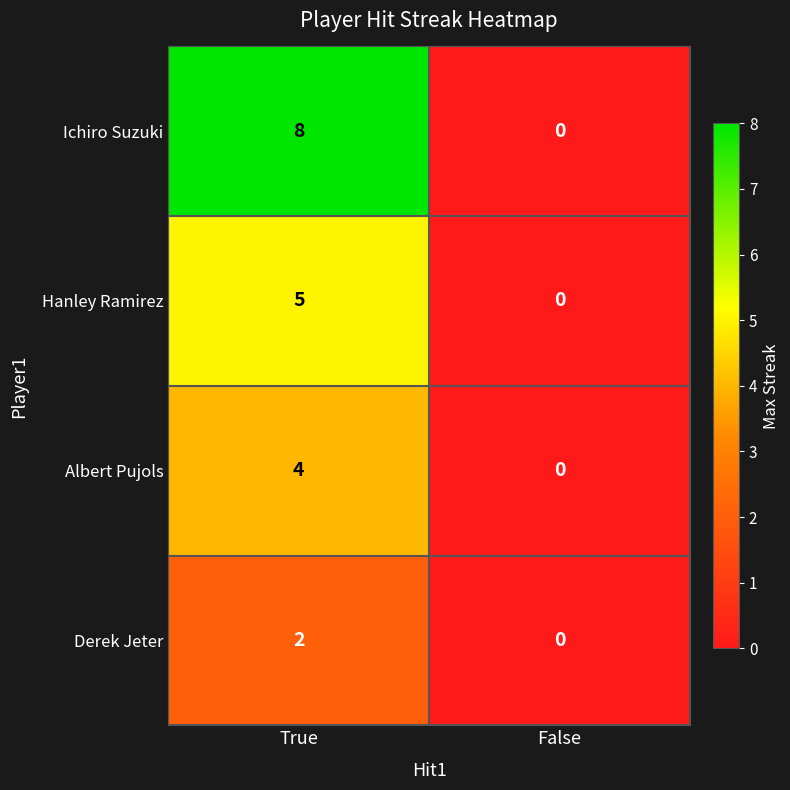

Is it true that Albert Pujols equals 1 at True?

False